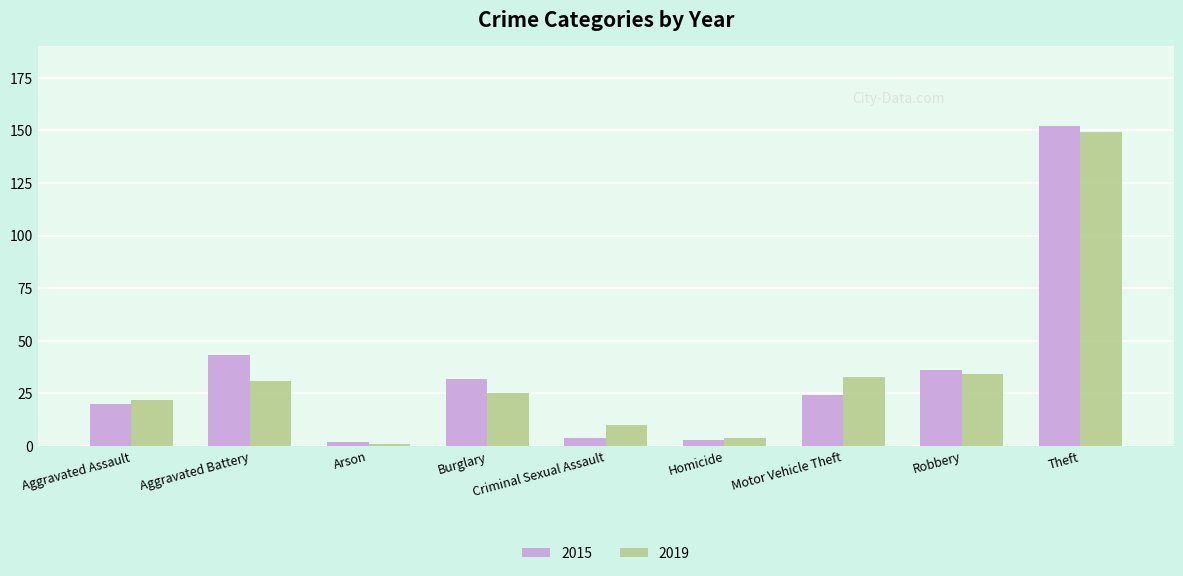

At which label does 2015 reach its peak?

Theft